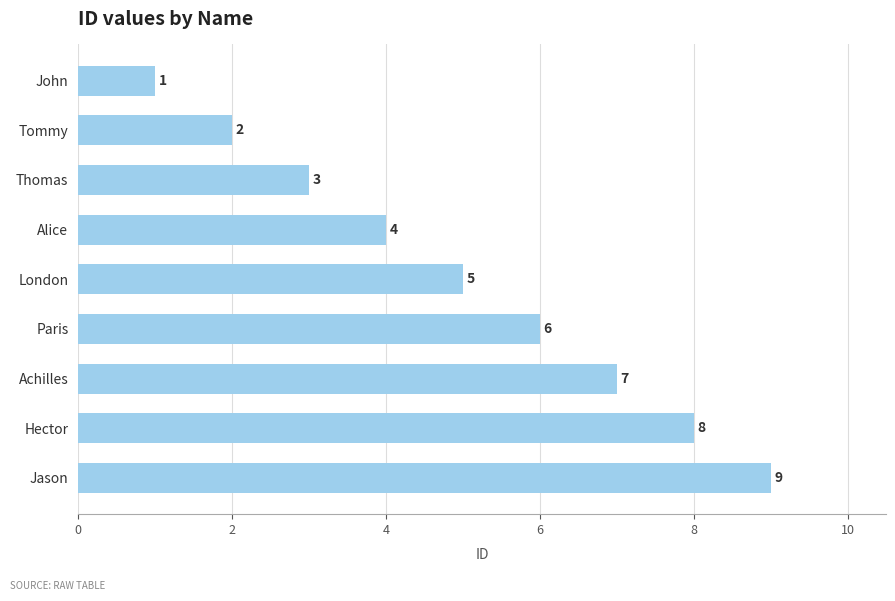

List the labels in order of value, largest first.

Jason, Hector, Achilles, Paris, London, Alice, Thomas, Tommy, John